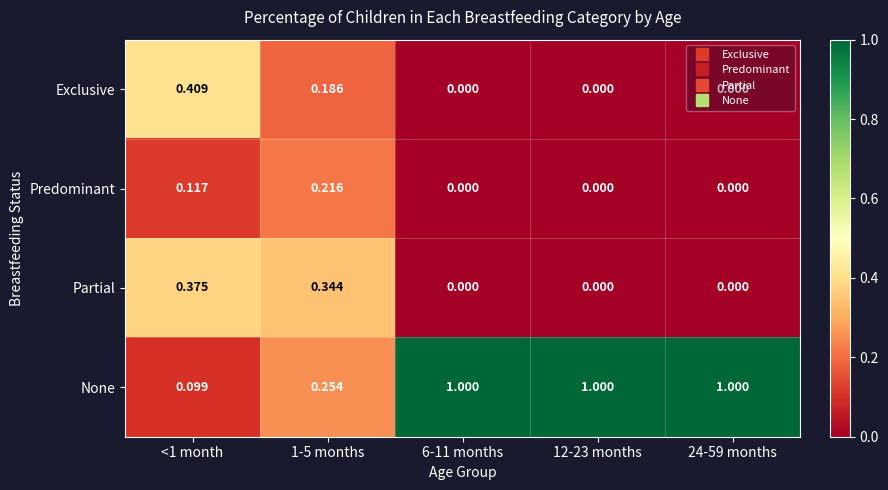

List the series in order of their peak value, lowest first.

Predominant, Partial, Exclusive, None